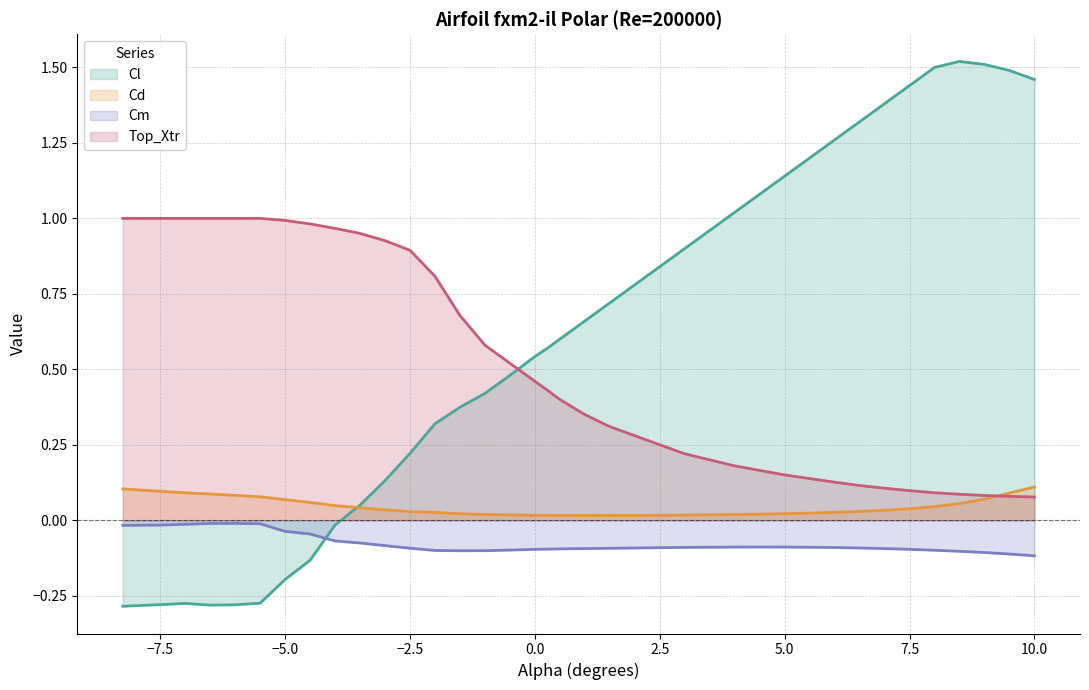

Which series has the largest total across all categories?

Cl (line)